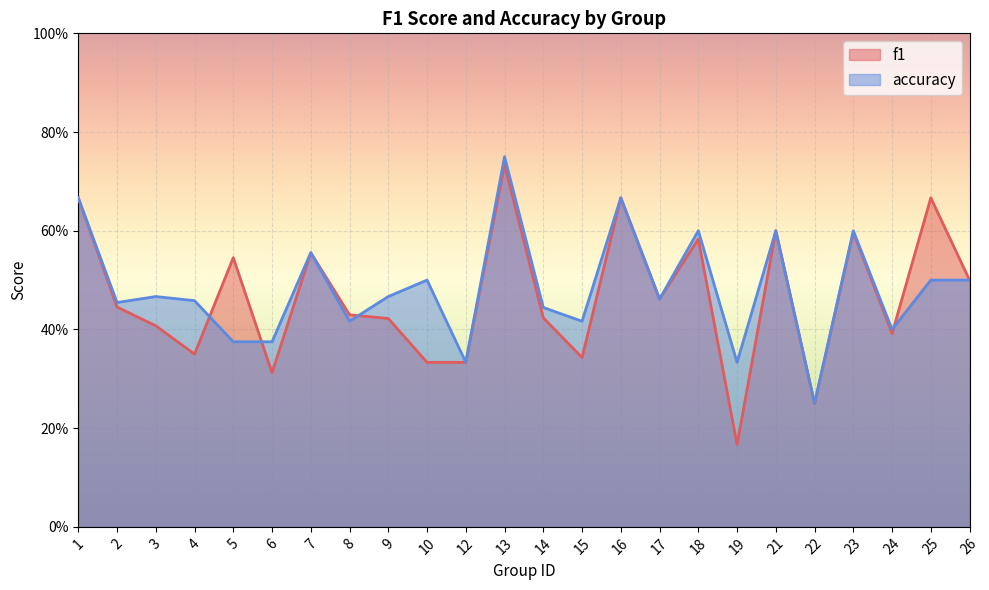

What is the sum of the f1 values at 10 and 24?

0.7